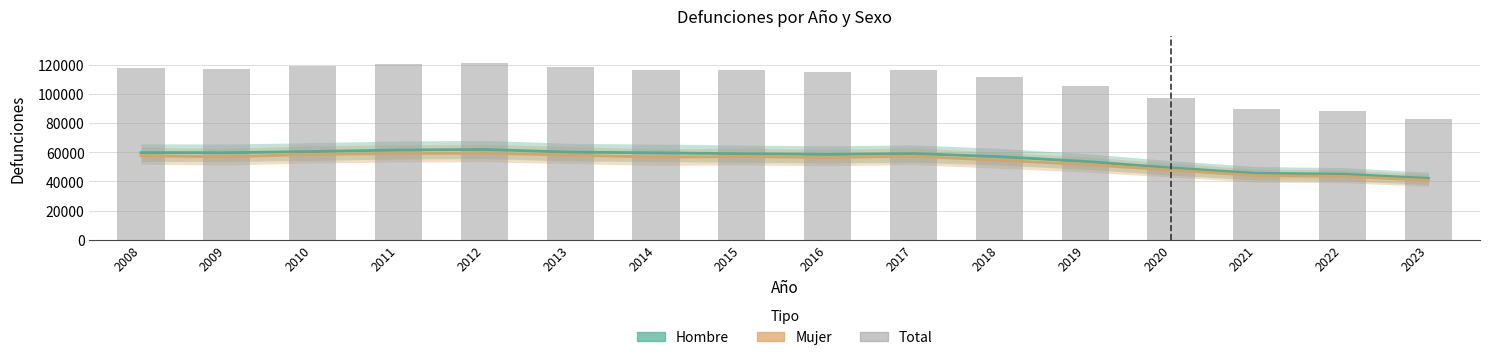

Which has a higher value, 2018 or 2015?

2015